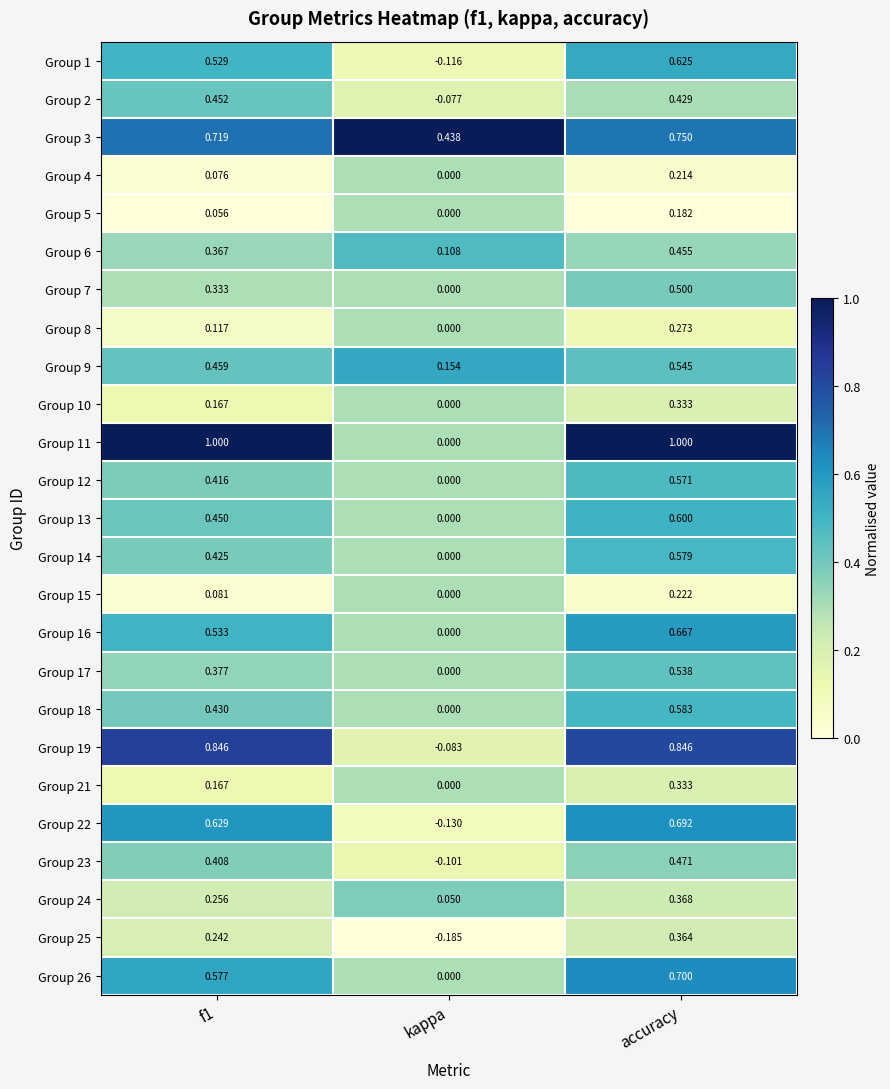

At which label does Group 24 reach its minimum?

kappa